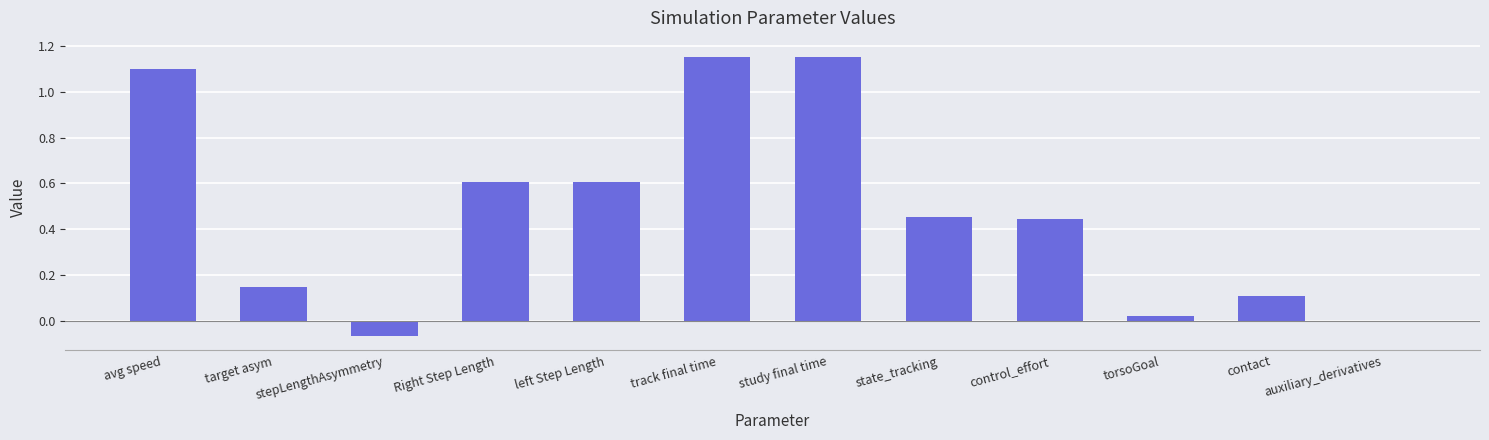

What is the approximate value at left Step Length?

0.6